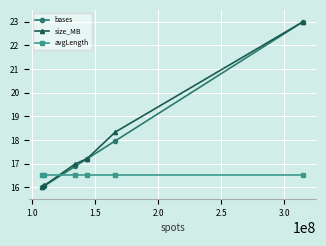

Which series ends up on top after the final intersection of avgLength and bases?

bases